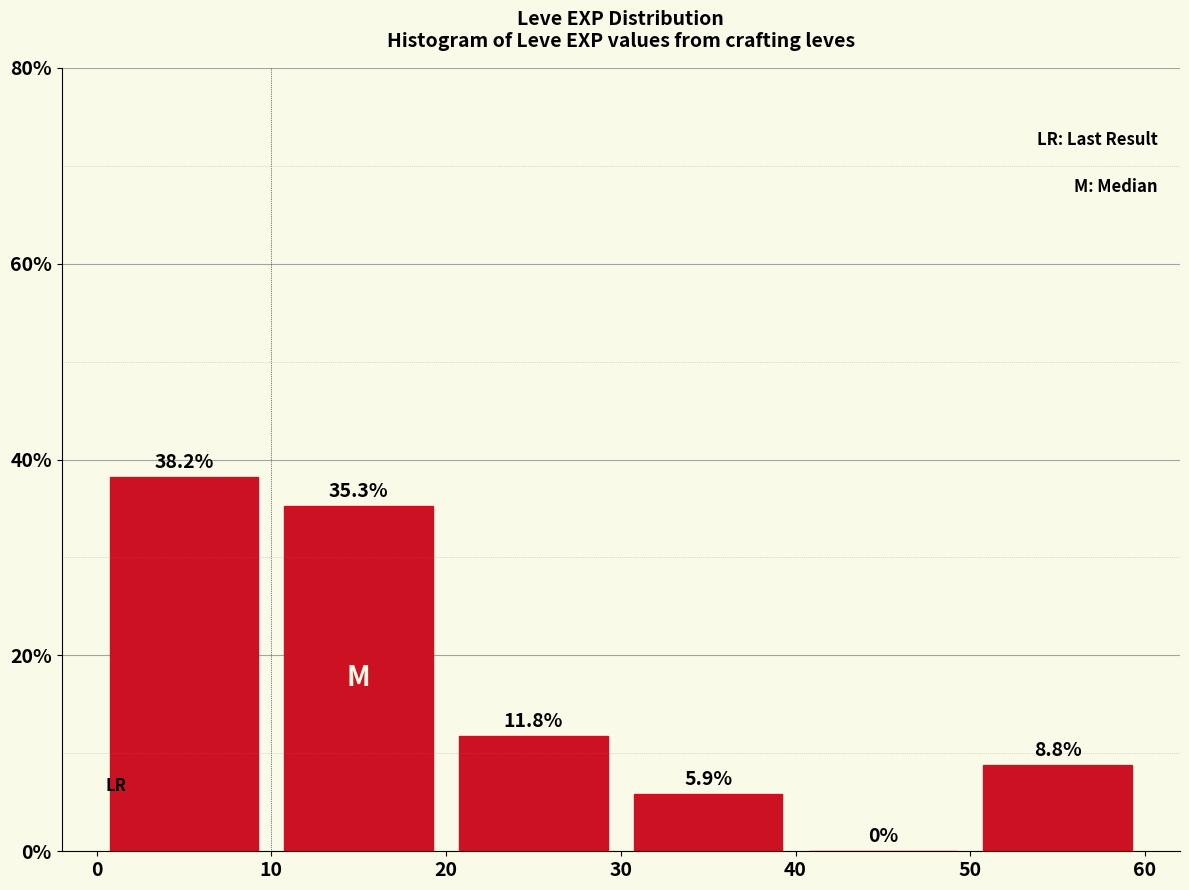

Reading left to right, list every bar in this chart as the range it spans on the x-axis followed by its height.

0 to 10: 38.2
10 to 20: 35.3
20 to 30: 11.8
30 to 40: 5.9
40 to 50: 0.0
50 to 60: 8.8